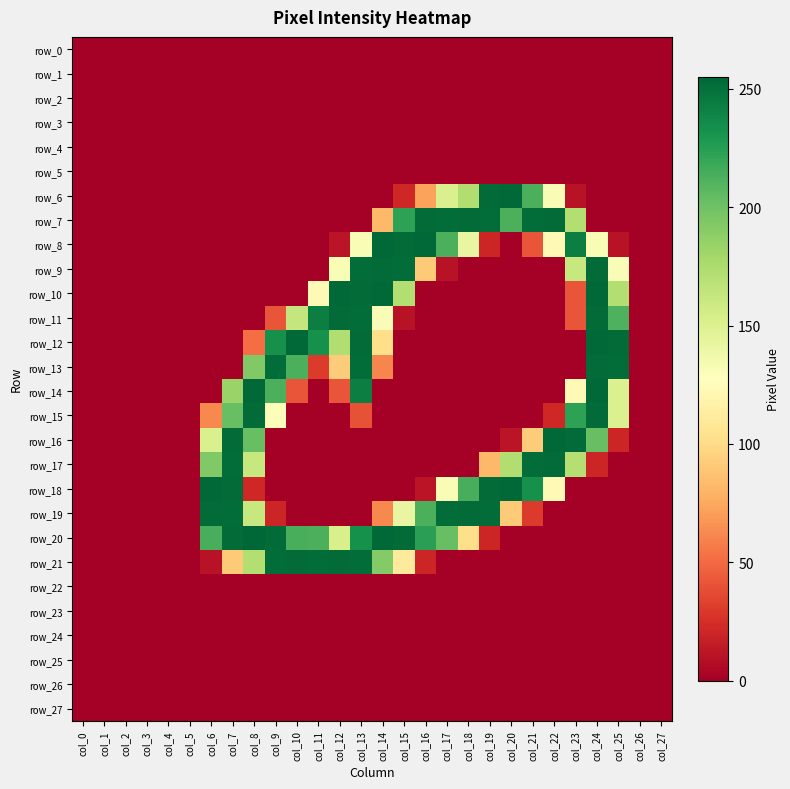

How many categories are shown in the chart?

28